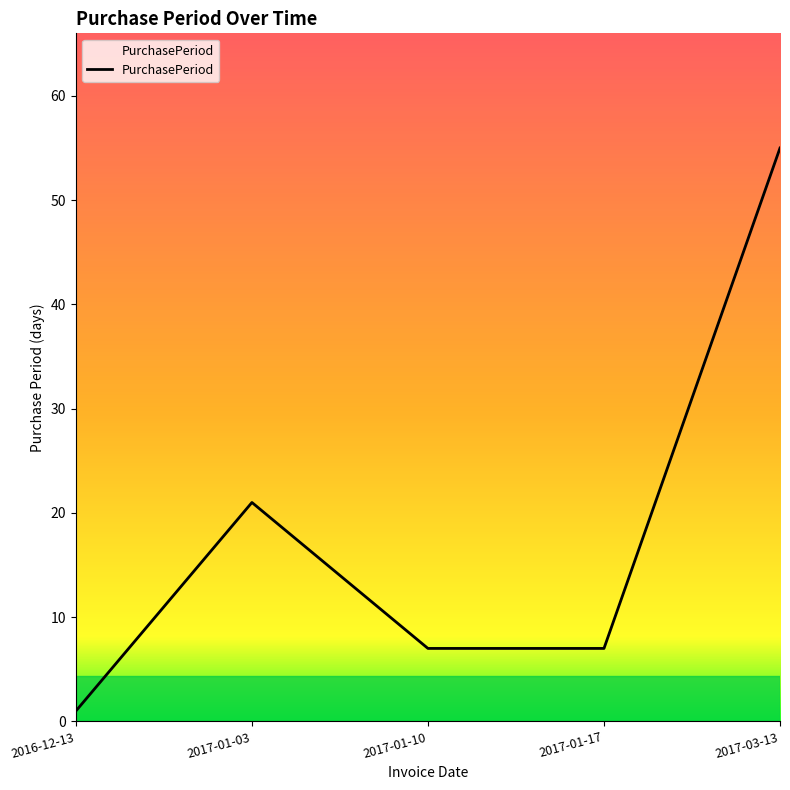

What is the difference between the values at 2017-01-17 and 2016-12-13?

6